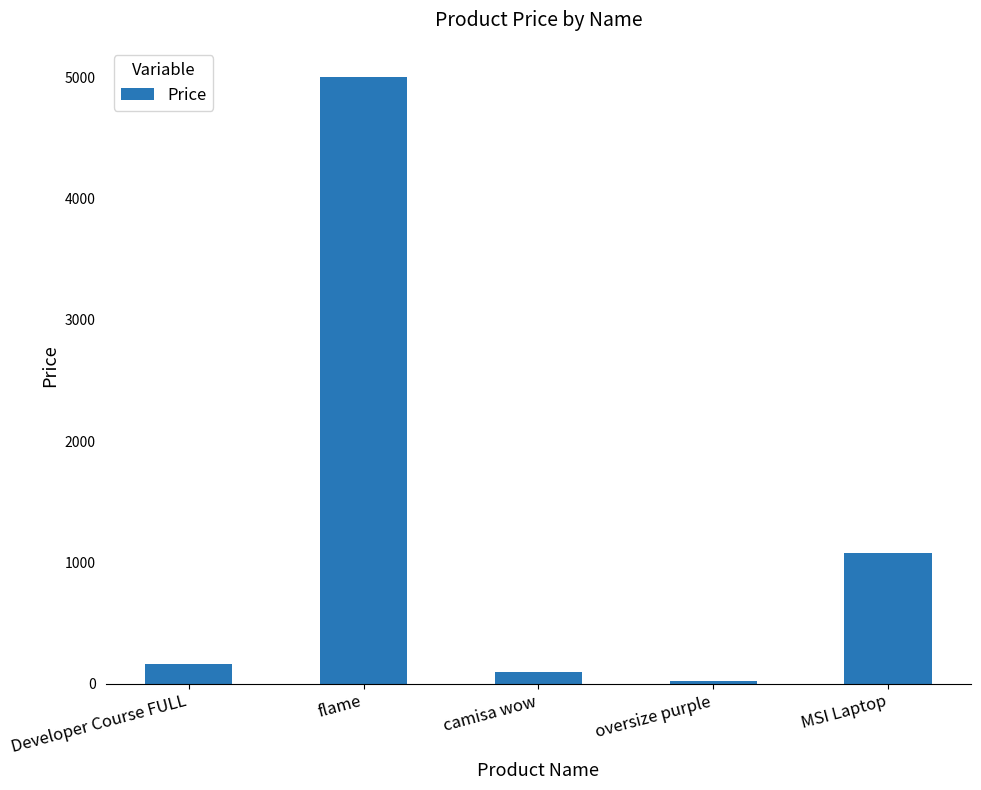

How many data points are less than 159?

2